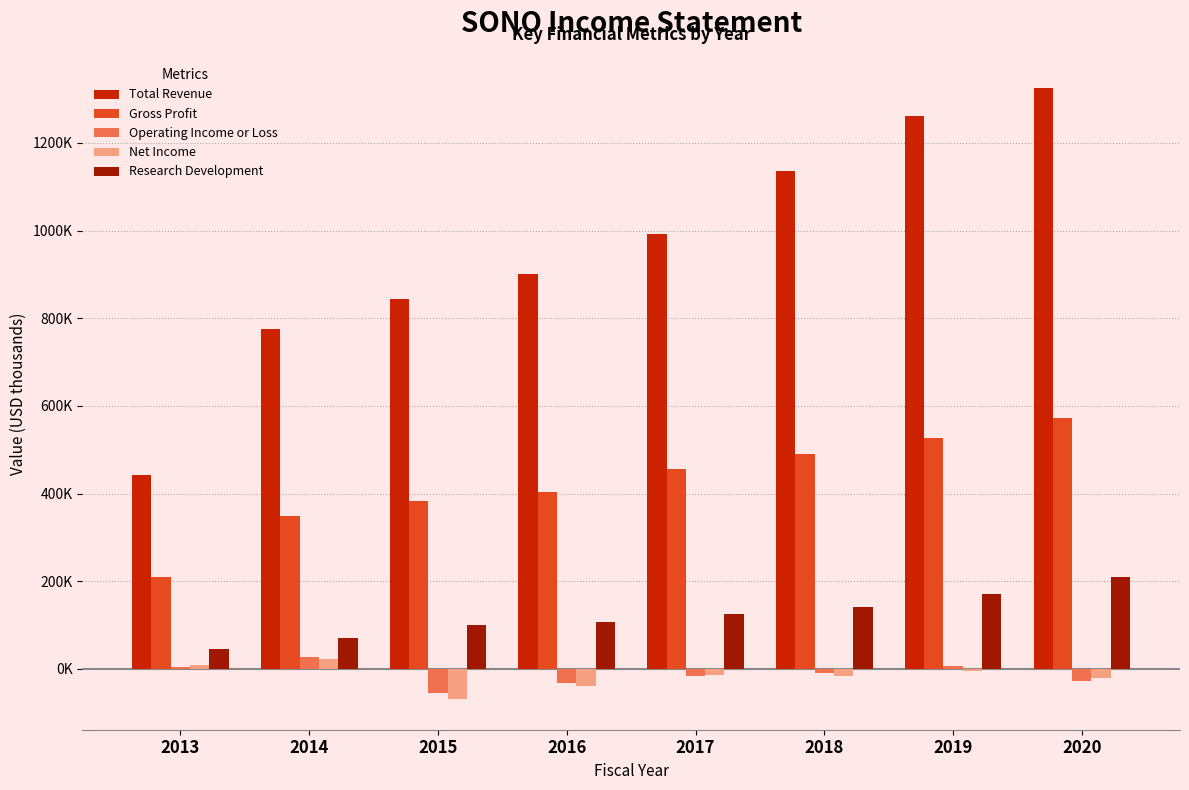

At 2015, list the series in order from largest to smallest.

Total Revenue, Gross Profit, Research Development, Operating Income or Loss, Net Income